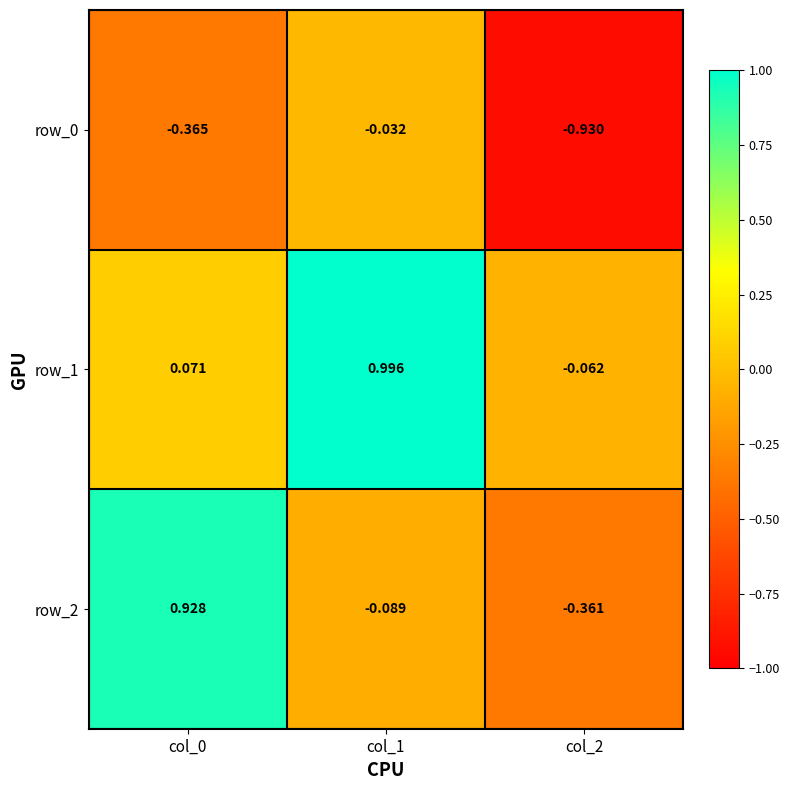

At which label does row_2 reach its peak?

col_0